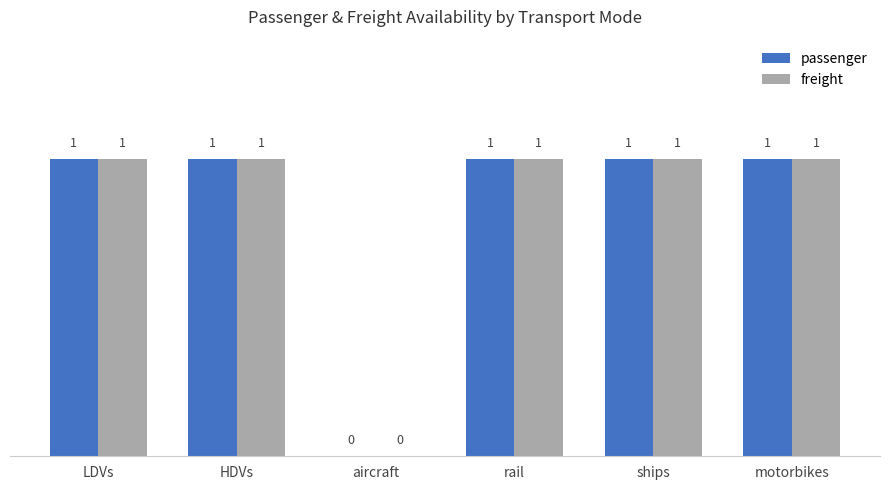

The value of freight at HDVs is 1. True or false?

True